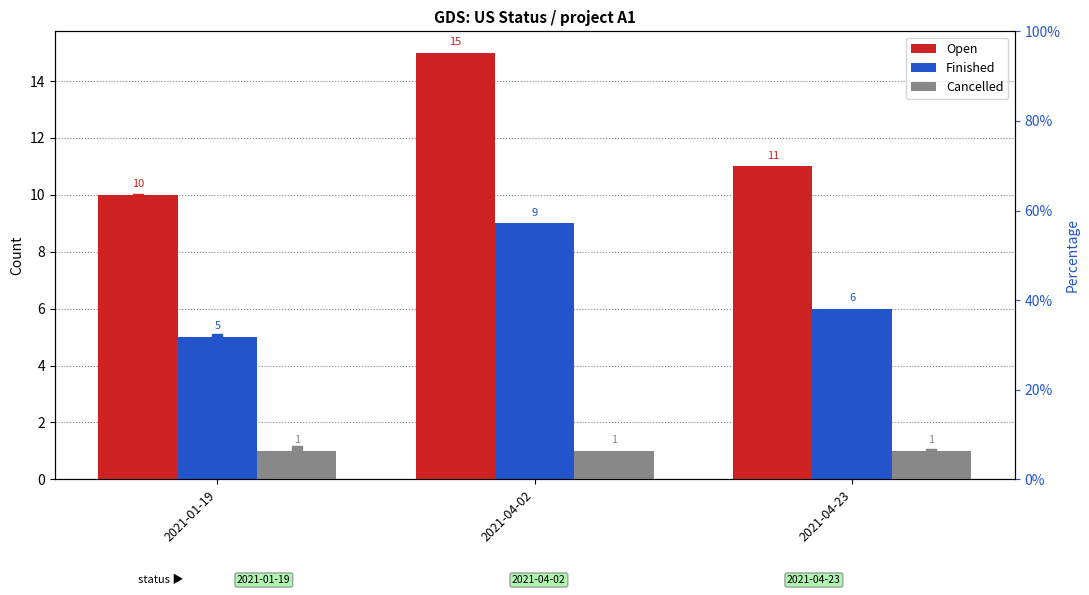

What is the total value across all series at 2021-01-19?

116.0